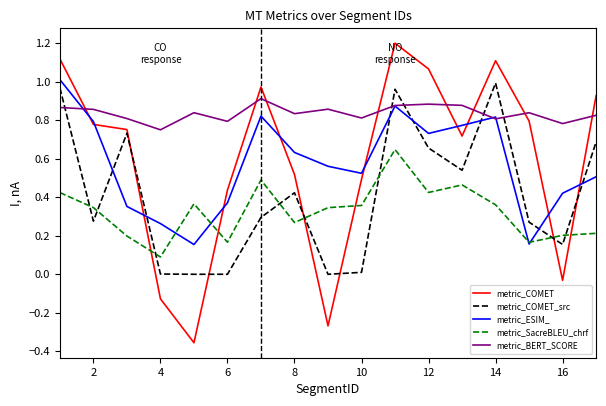

What is the greatest value displayed?

1.2